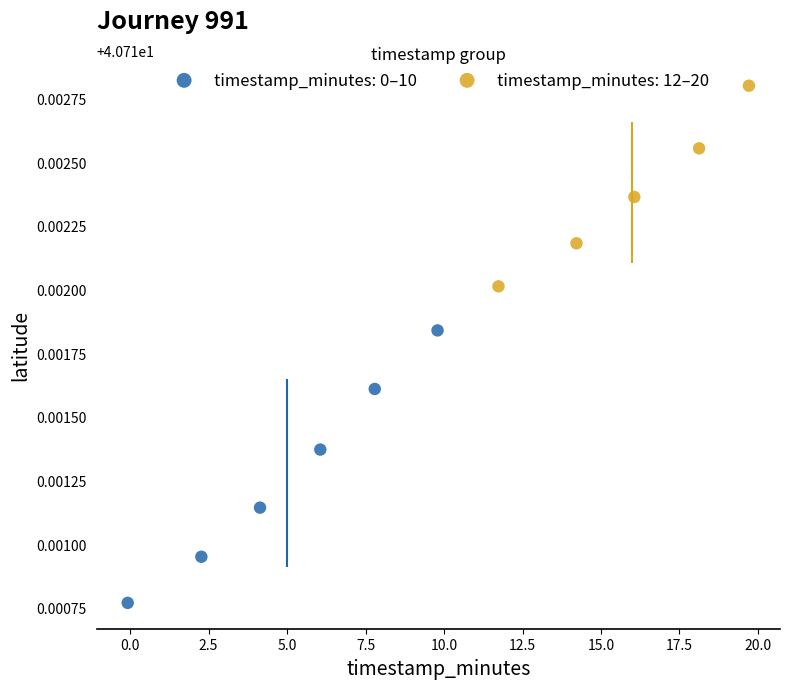

Which series contains the highest Y value?

timestamp_minutes: 12–20